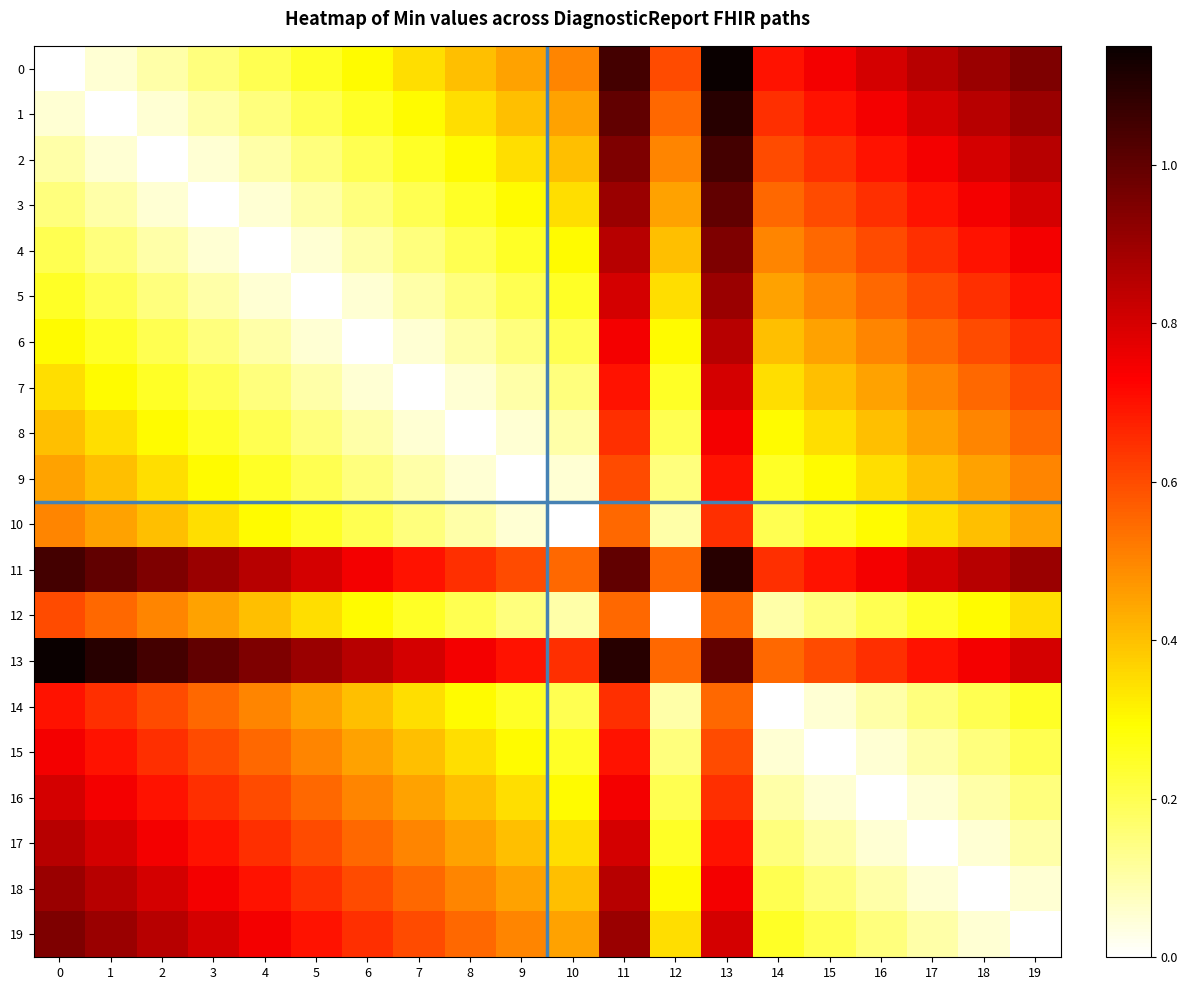

Which series changed the most between 17 and 18?

row_1